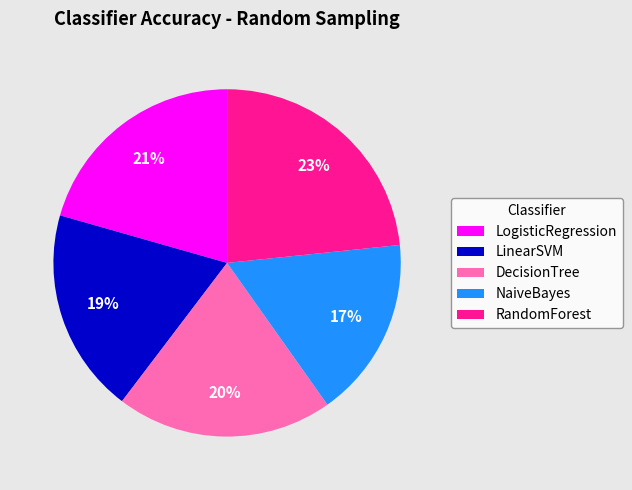

Do RandomForest and LogisticRegression together represent more than half of the pie?

No